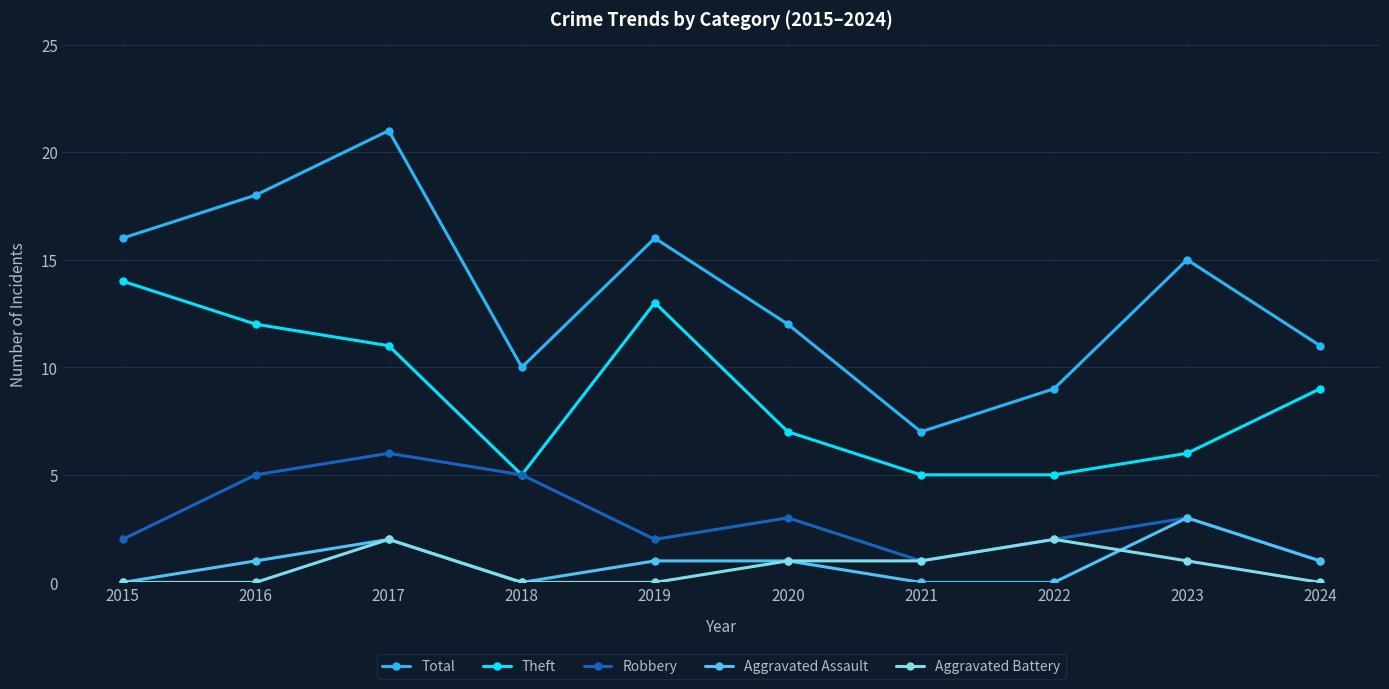

What is the sum of the Robbery values at 2020 and 2016?

8